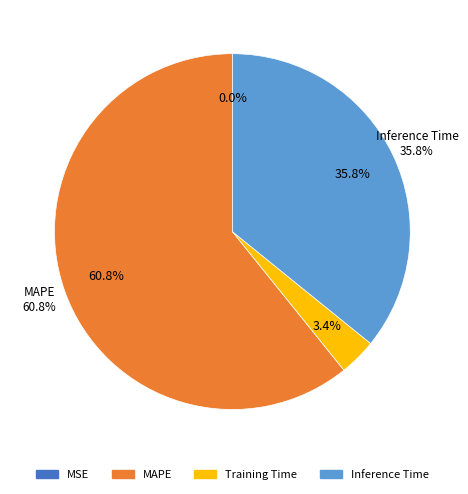

Which category accounts for the majority?

MAPE